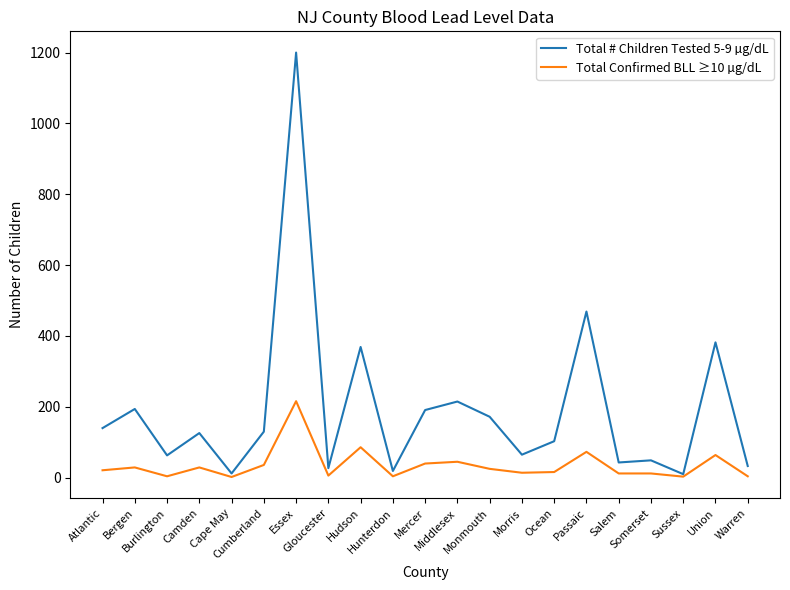

List the series in order of their overall mean, highest first.

Total # Children Tested 5-9 µg/dL, Total Confirmed BLL ≥10 µg/dL